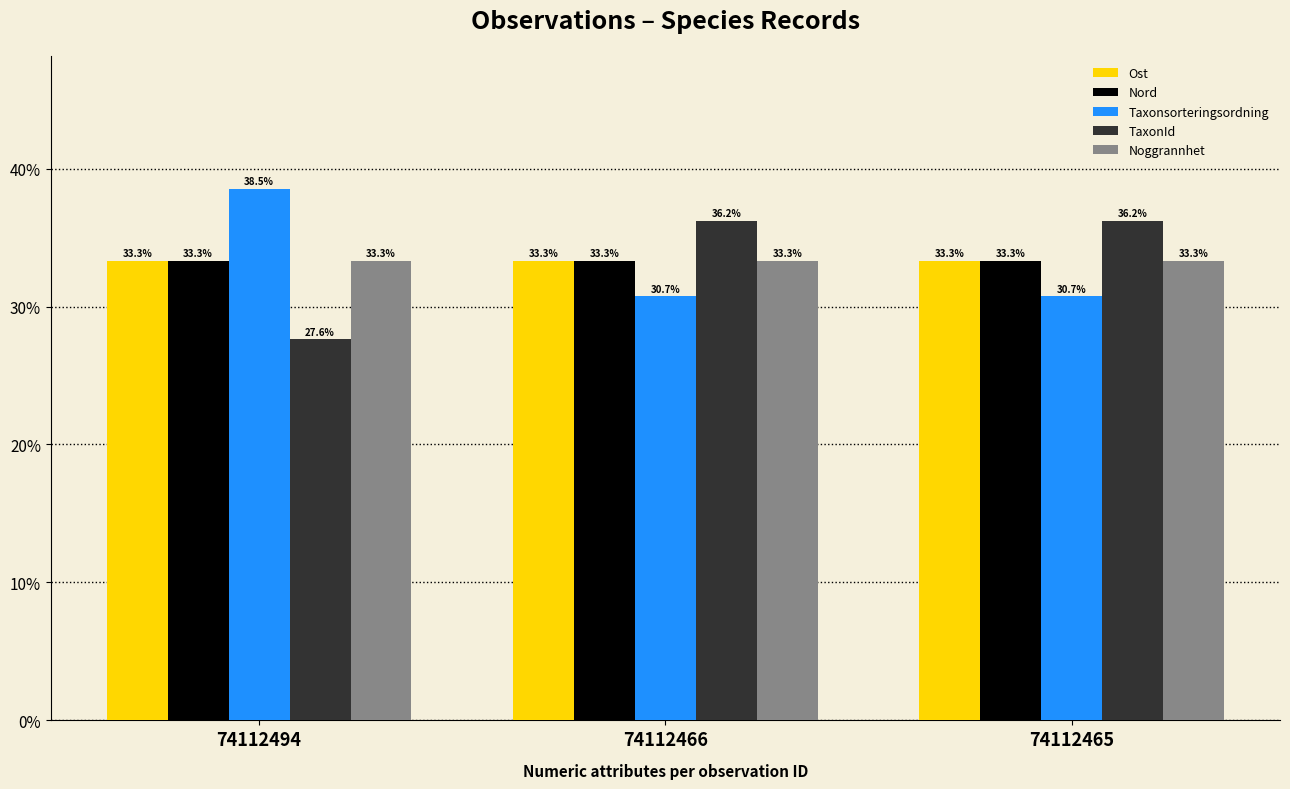

What are all the series names shown in the legend?

Ost, Nord, Taxonsorteringsordning, TaxonId, Noggrannhet